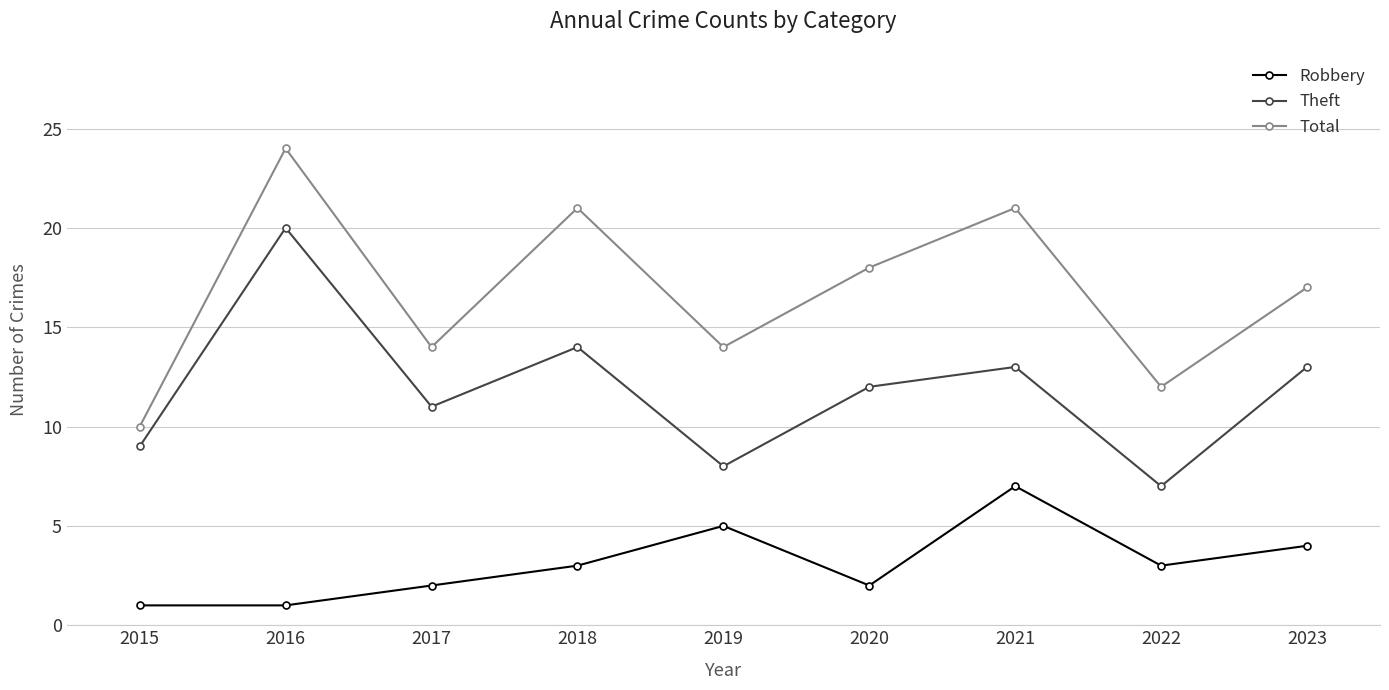

How many categories are shown in the chart?

9